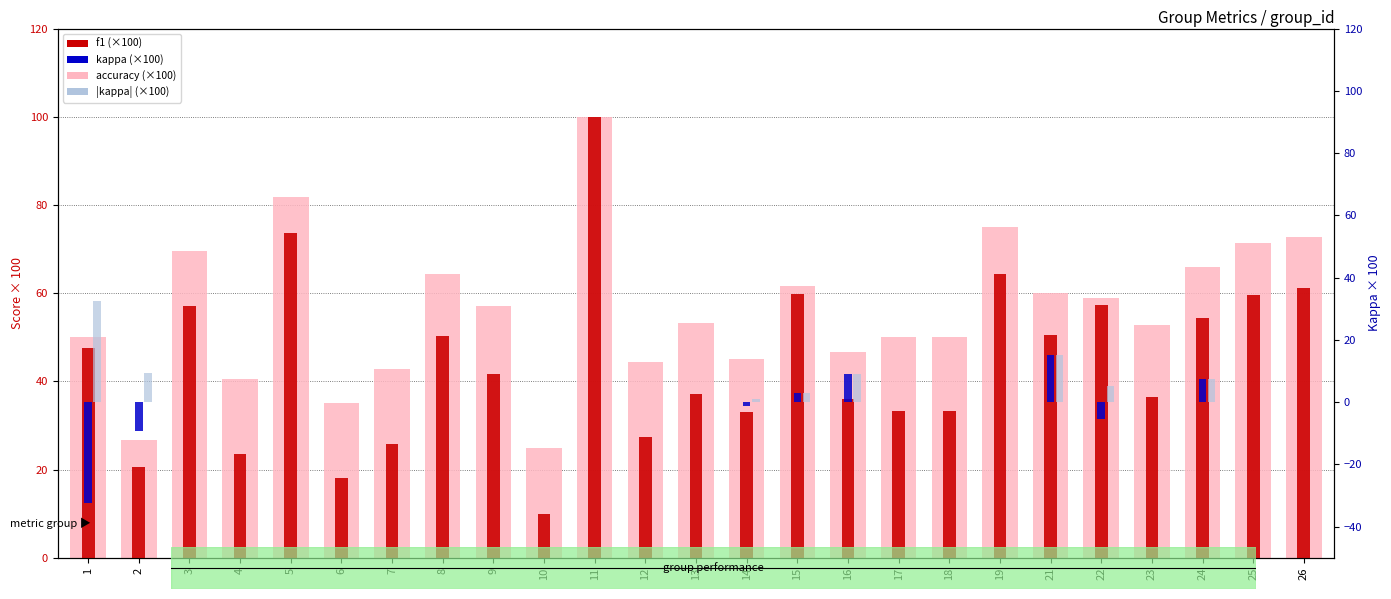

How many values in the accuracy (×100 scaled) series are below 53?

12